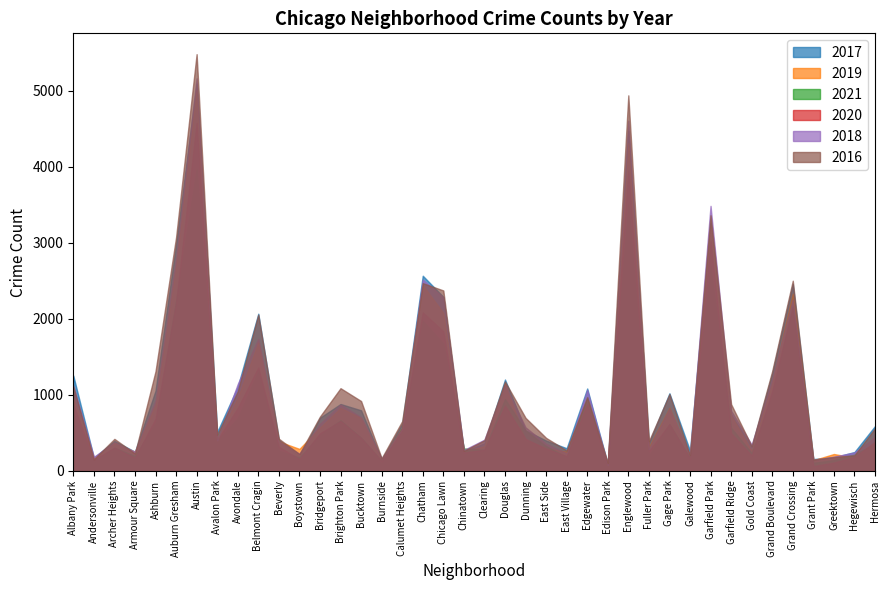

At how many categories does at least one series exceed 3730?

2